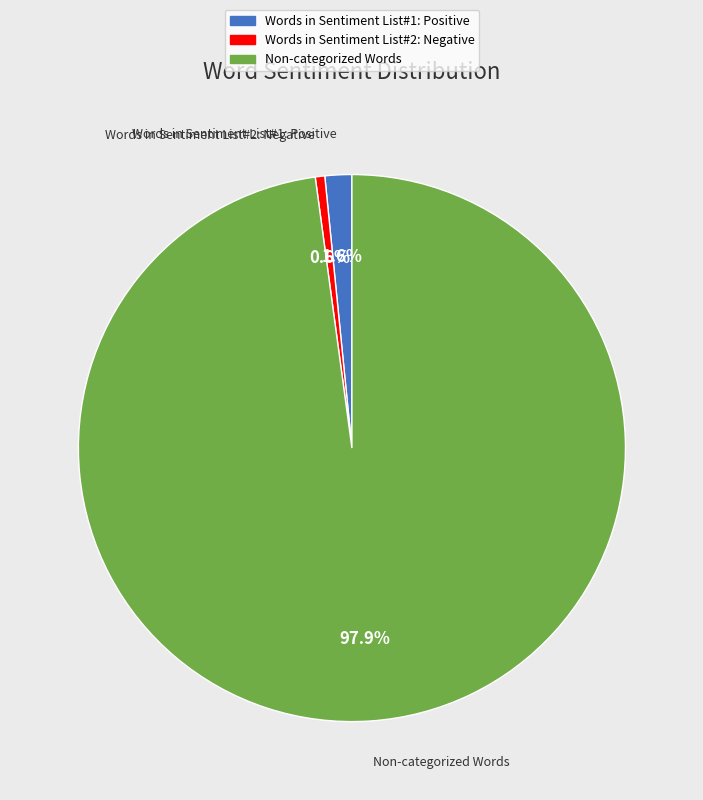

Does any single category account for the majority?

Yes